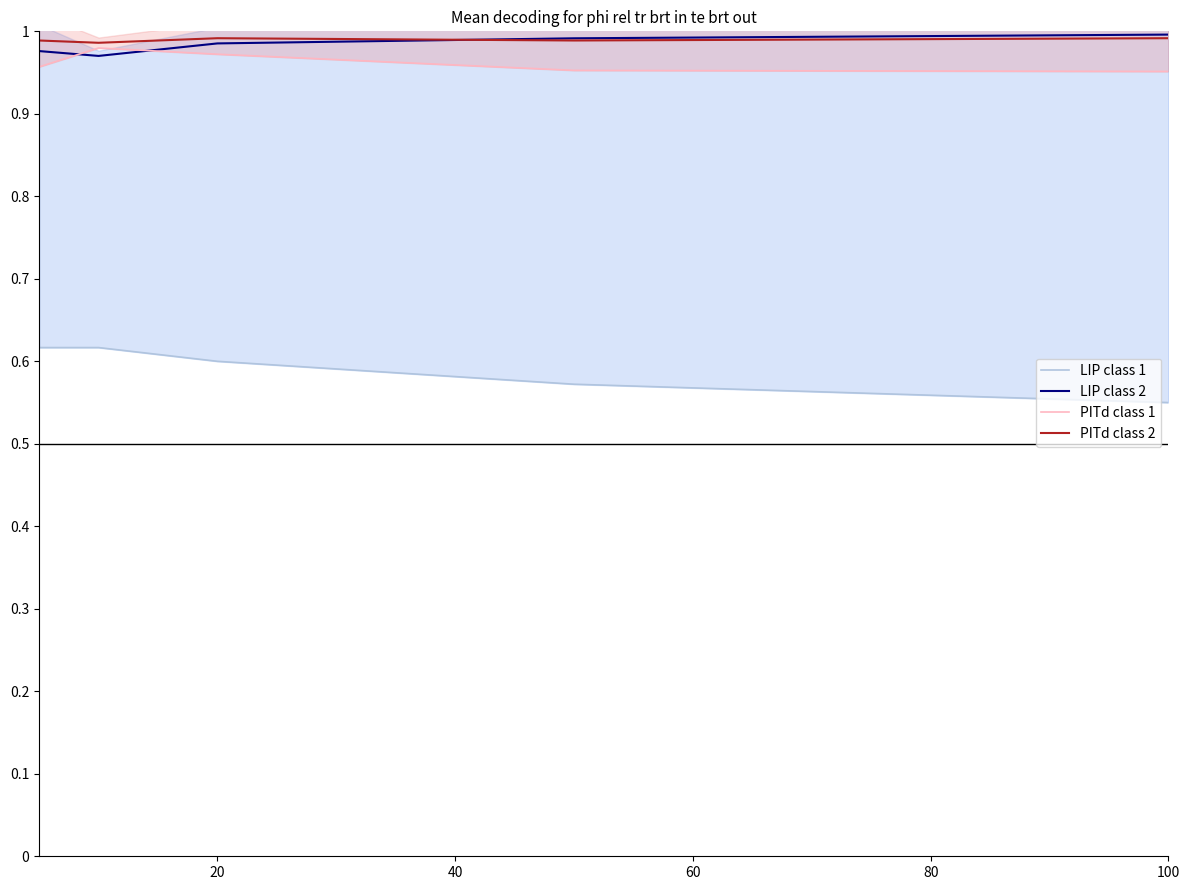

What is the smallest value displayed?

0.6